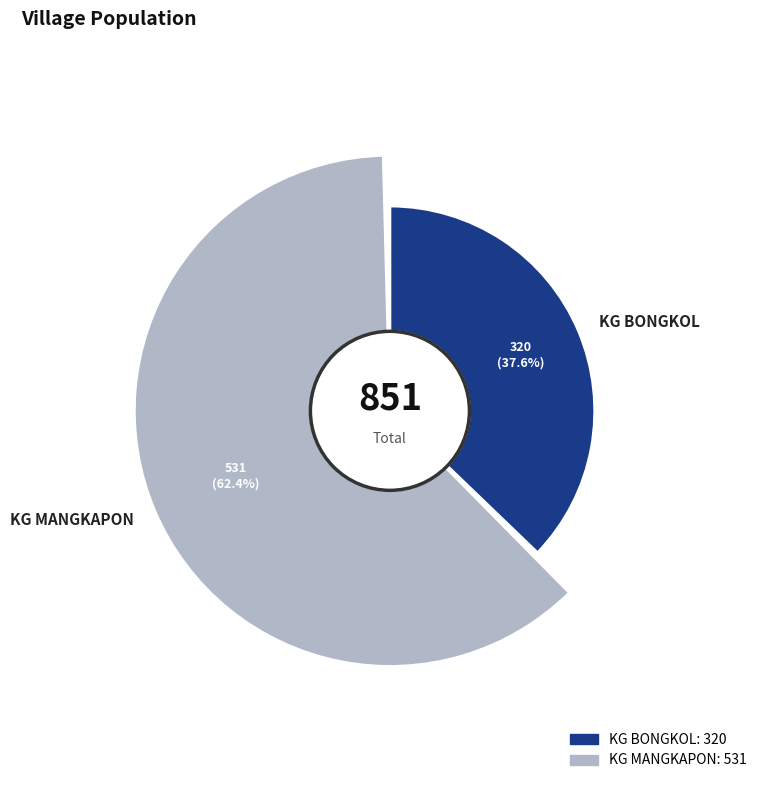

To the nearest percent, what portion does KG BONGKOL represent?

38%